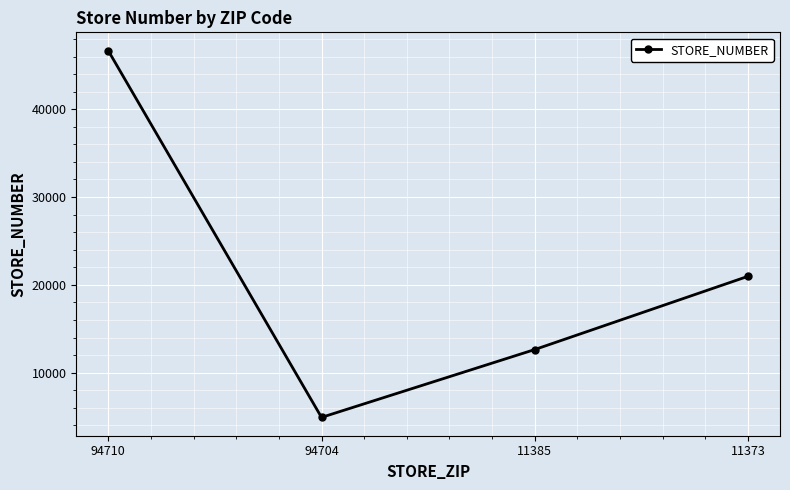

What is the difference between the maximum and minimum values?

41769